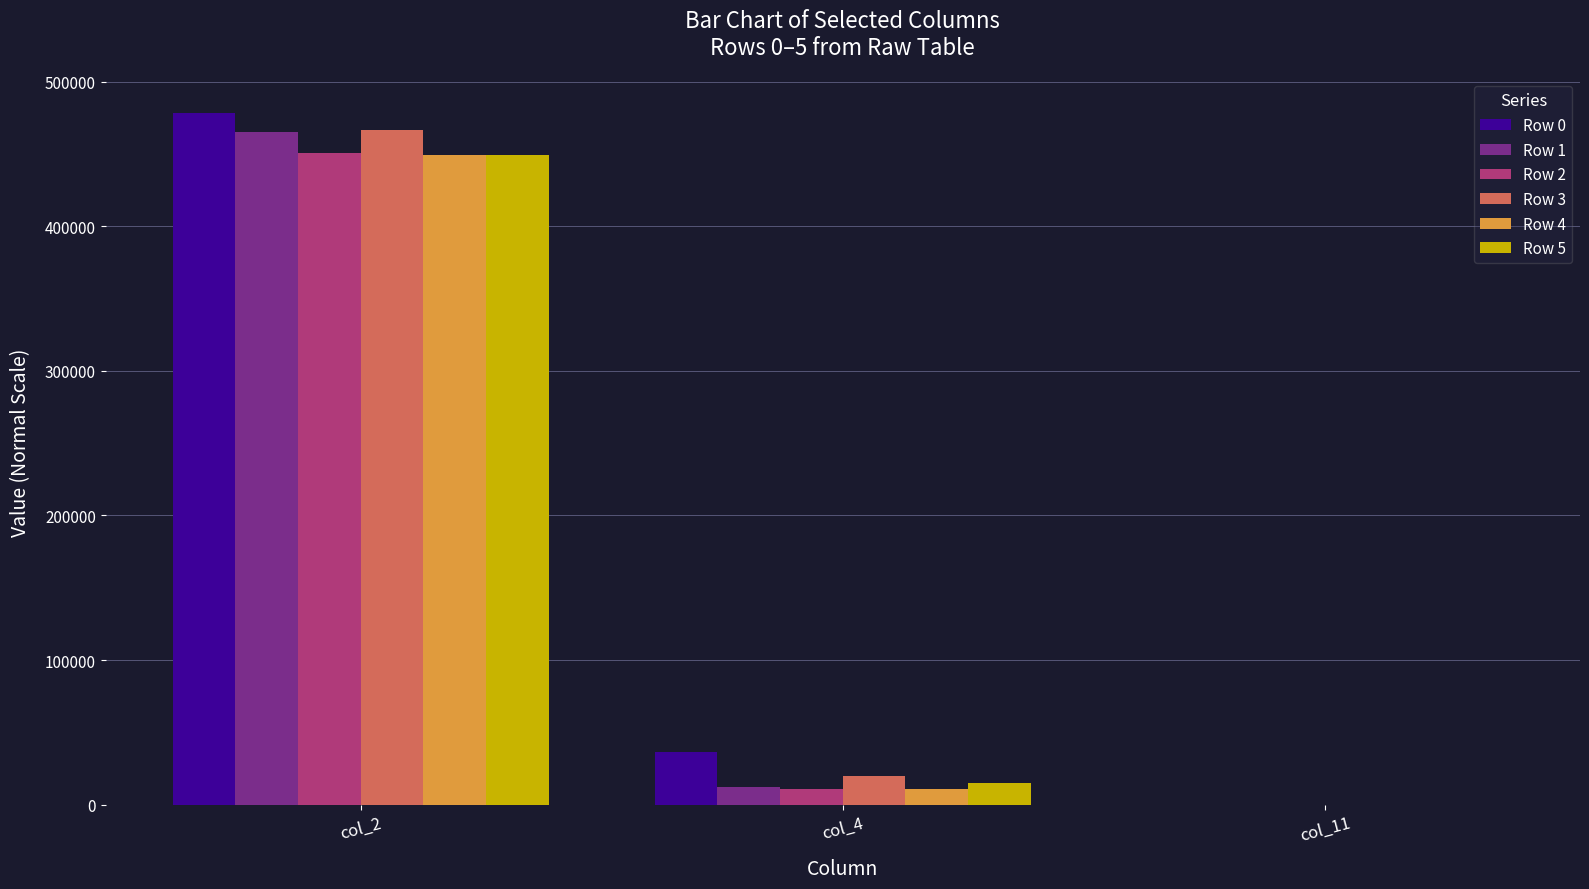

The Row 1 series shows 53.6 at col_11. True or false?

True